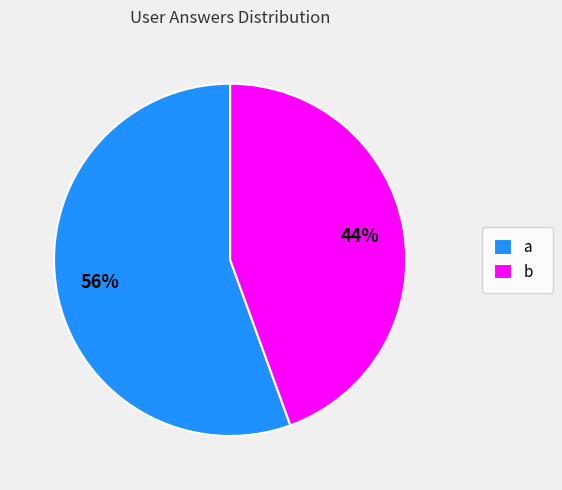

Do a and b together represent more than half of the pie?

Yes